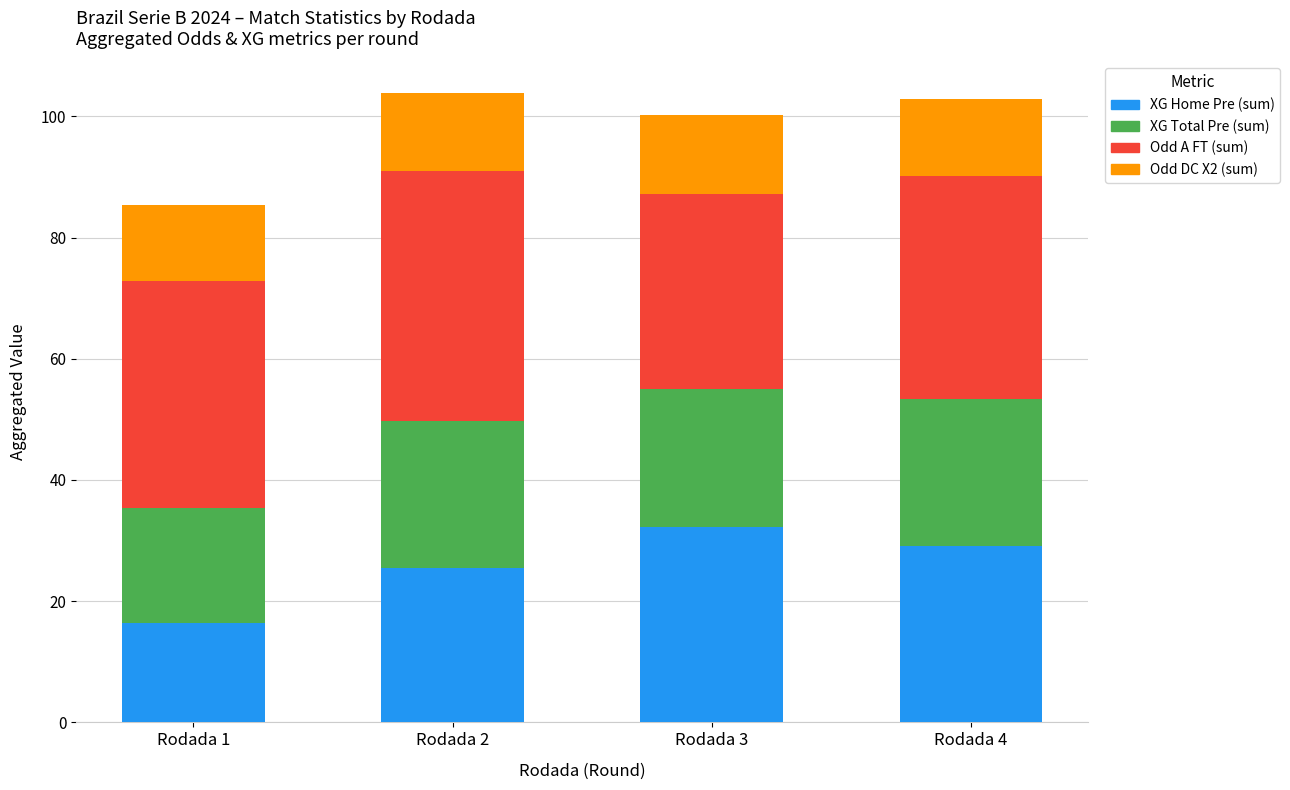

What is the difference between the maximum and minimum values in the XG Home Pre (sum) series?

15.8